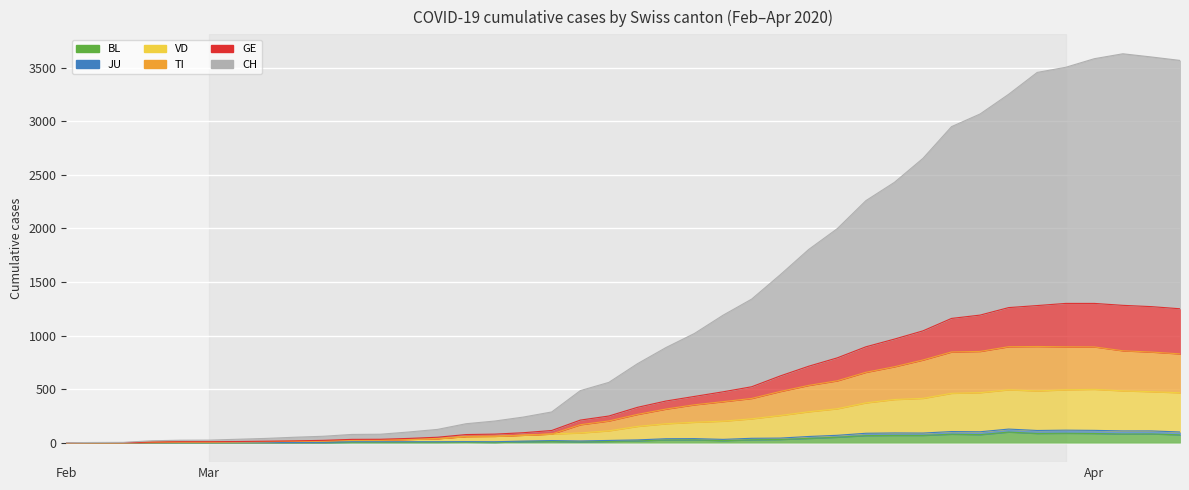

Between 2020-03-02 and 2020-03-03, which is larger?

2020-03-03